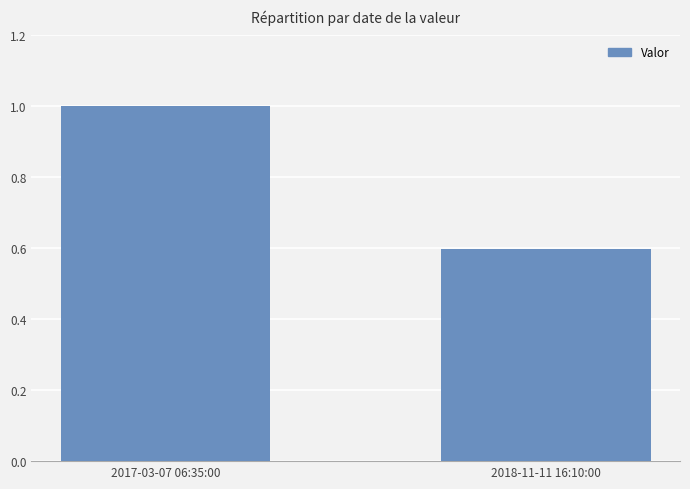

True or false: the data shows 0.2 at 2018-11-11 16:10:00.

False